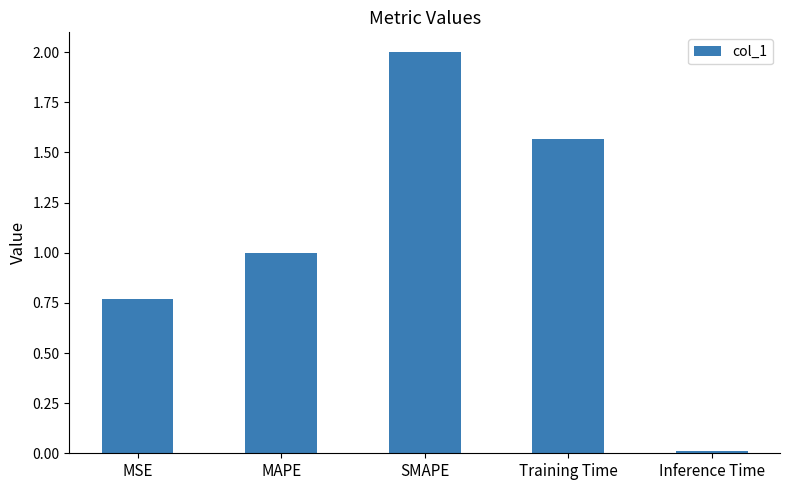

The chart shows a value of 0.0 at Inference Time. True or false?

True